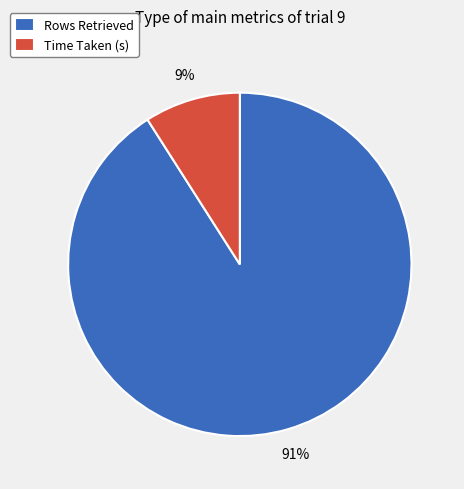

How many slices are in this pie chart?

2